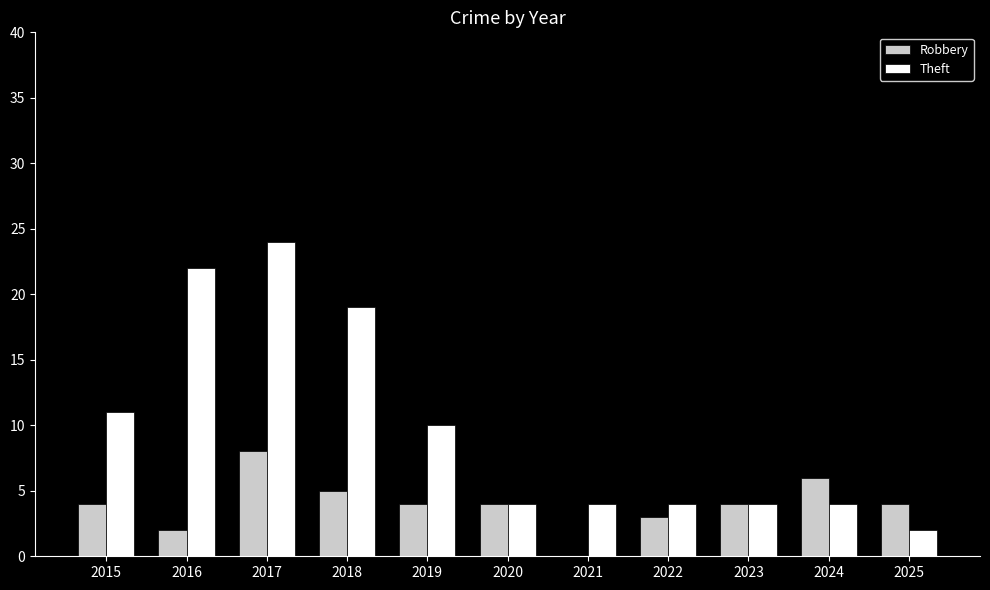

What is the total value across all series at 2015?

15